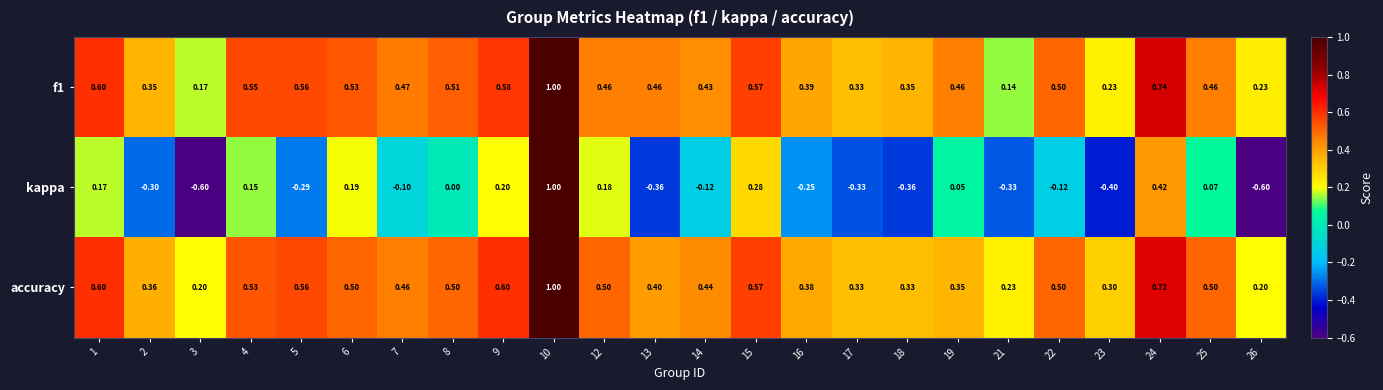

Which series has the largest range (max minus min)?

kappa